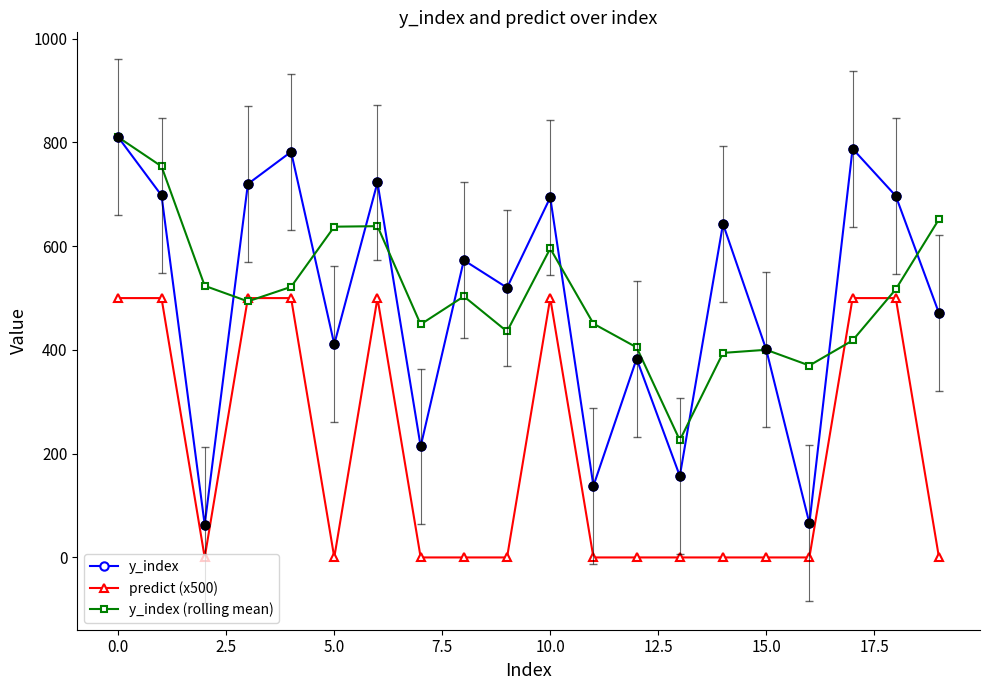

What are all the series names shown in the legend?

y_index, predict (x500), y_index (rolling mean)